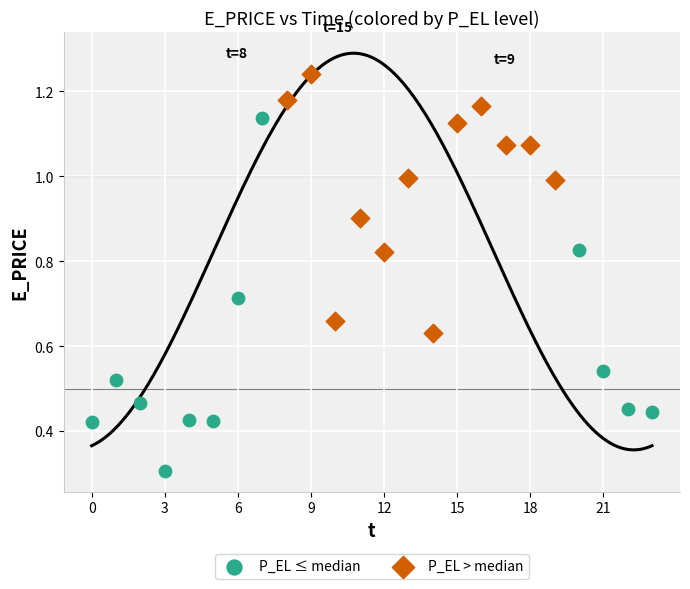

Which series reaches the maximum Y coordinate?

P_EL > median